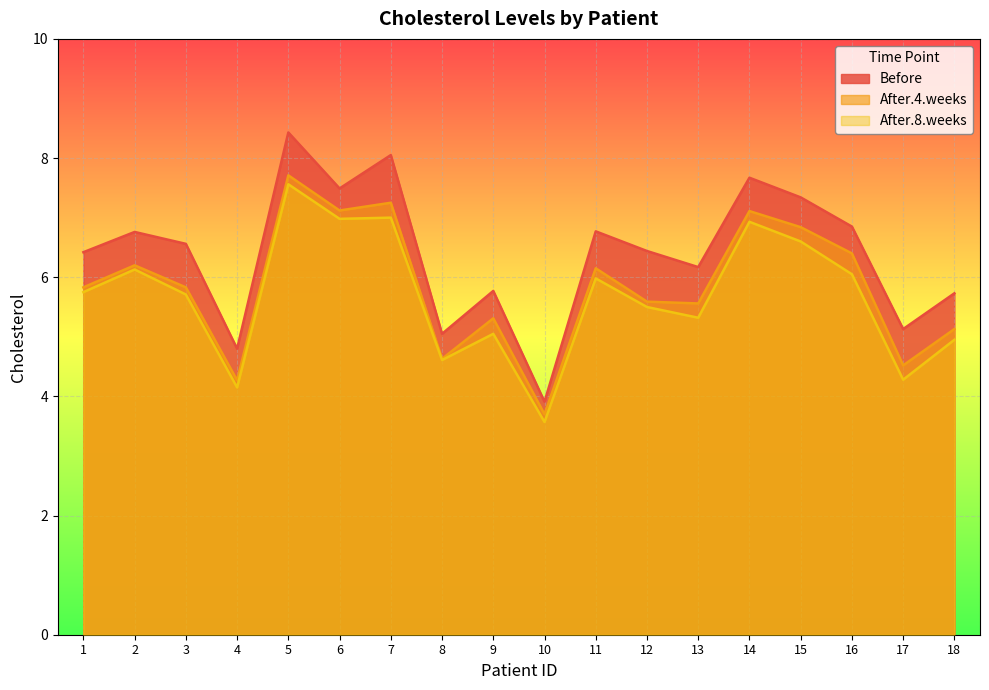

Reading right to left, list all the values displayed in this chart.

Before: 5.7	5.1	6.8	7.3	7.7	6.2	6.4	6.8	3.9	5.8	5.0	8.1	7.5	8.4	4.8	6.6	6.8	6.4
After.4.weeks: 5.1	4.5	6.4	6.8	7.1	5.6	5.6	6.2	3.7	5.3	4.6	7.2	7.1	7.7	4.3	5.8	6.2	5.8
After.8.weeks: 5.0	4.3	6.0	6.6	6.9	5.3	5.5	6.0	3.6	5.0	4.6	7.0	7.0	7.6	4.2	5.7	6.1	5.8